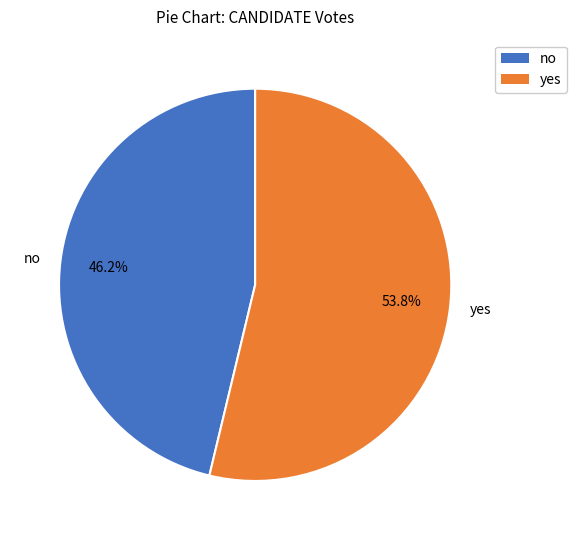

True or false: no accounts for 35% of the total.

False